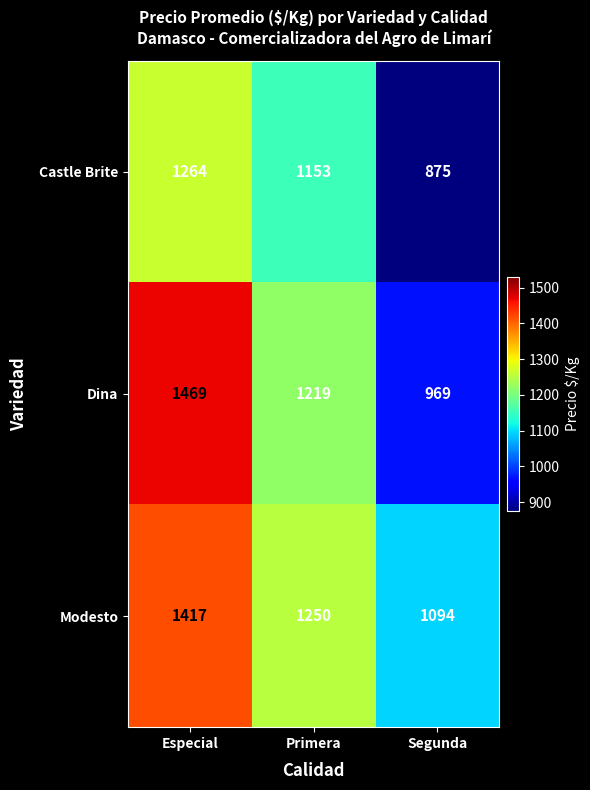

Reading right to left, transcribe all the data shown in this chart.

Castle Brite: Segunda=875	Primera=1153	Especial=1264
Dina: Segunda=969	Primera=1219	Especial=1469
Modesto: Segunda=1094	Primera=1250	Especial=1417